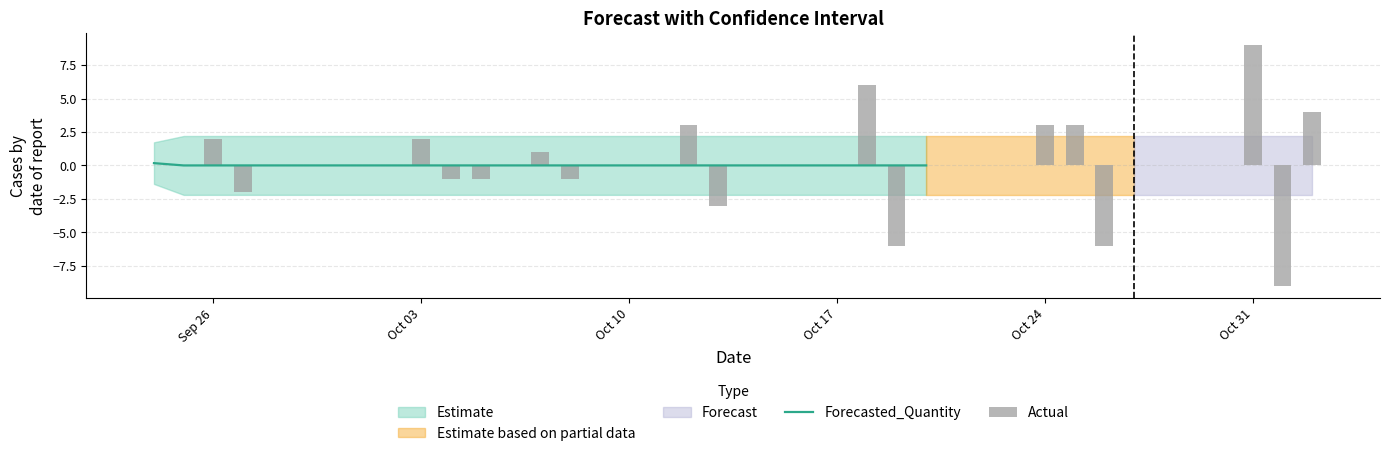

What is the sum of all Actual values?

4.0